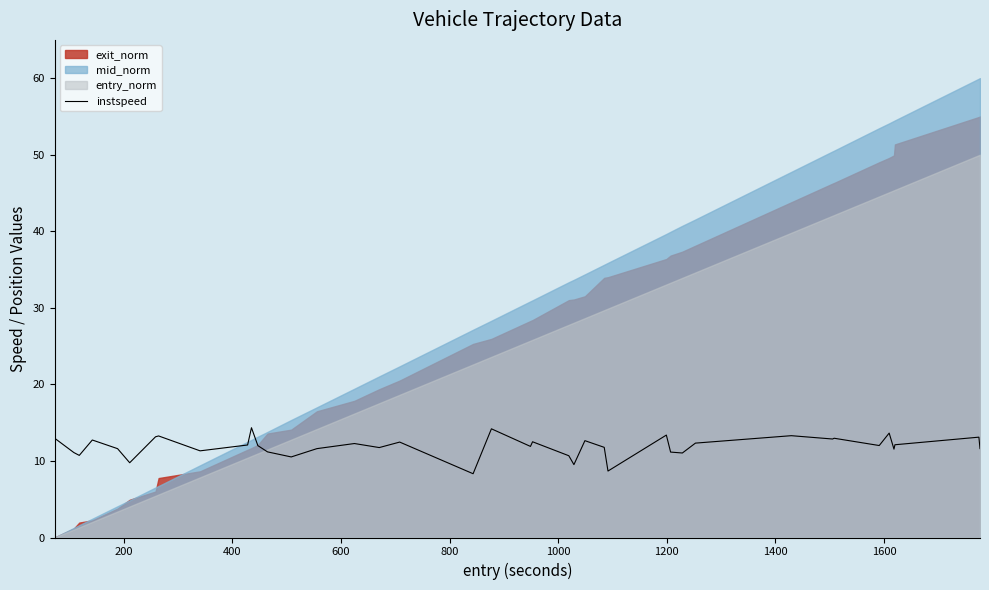

How many categories are shown in the chart?

40